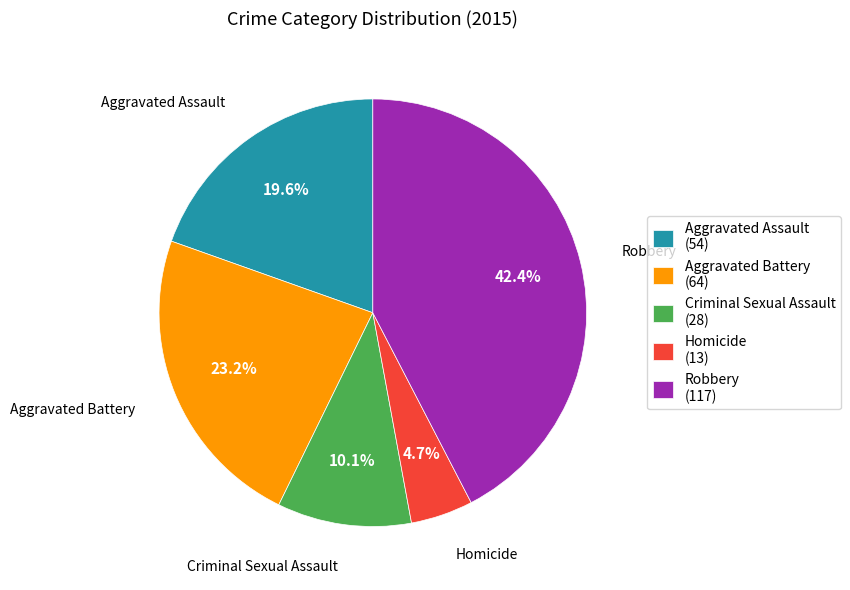

Does Aggravated Assault represent more than half of the total?

No